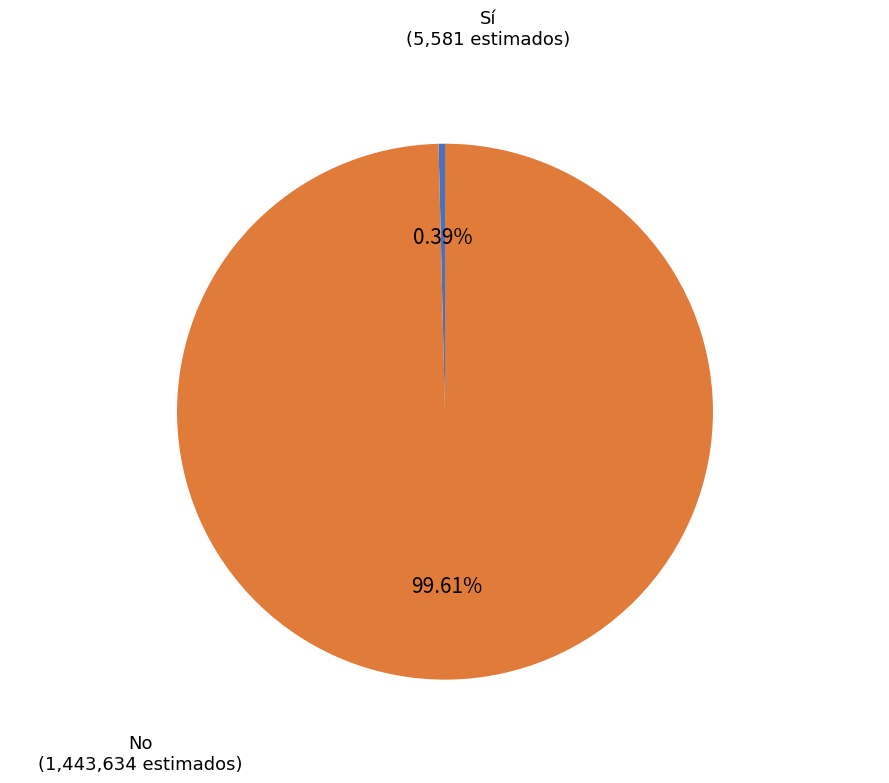

Is there any slice that represents more than half of the pie?

Yes